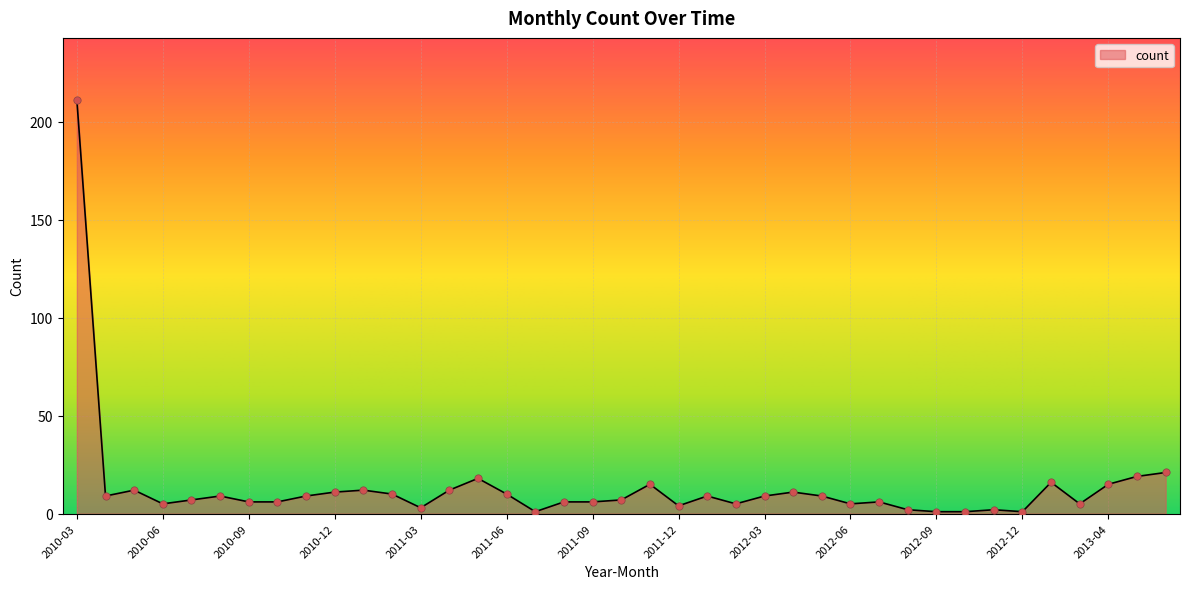

What is the greatest value displayed?

211